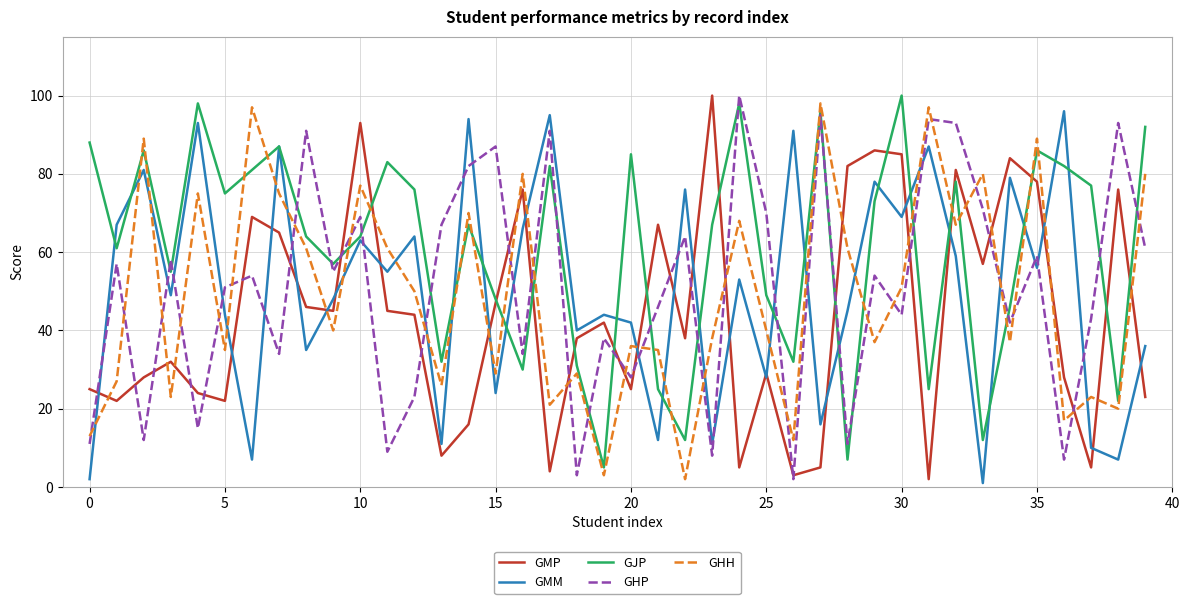

Count the number of categories in the chart.

40